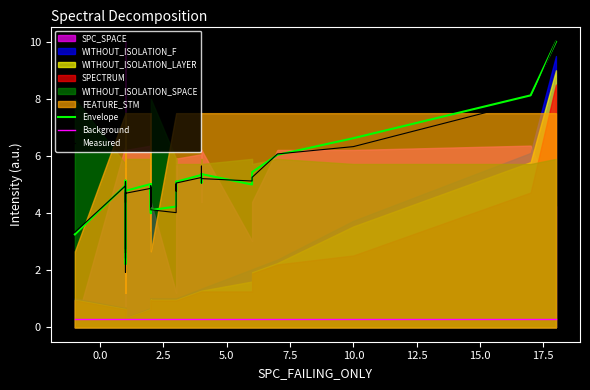

How many interior local peaks does the Measured series have?

12